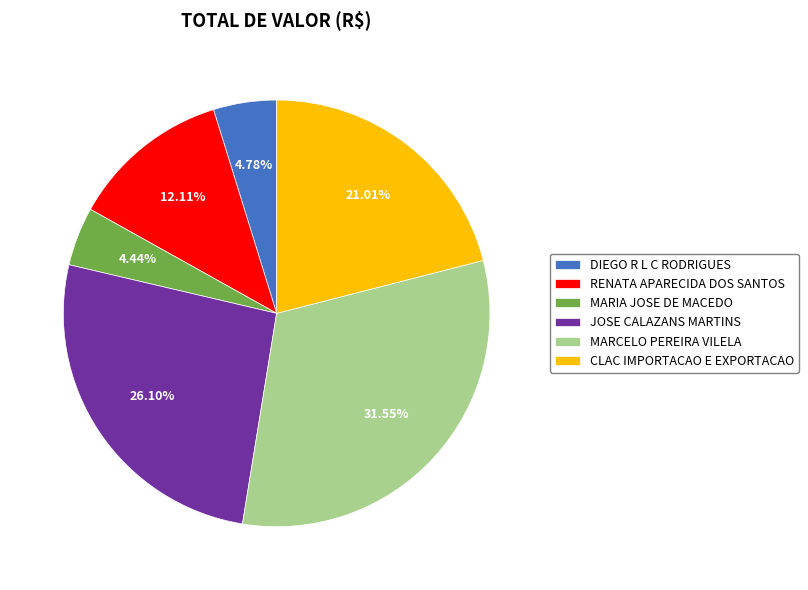

Approximately how many times larger is the value at MARCELO PEREIRA VILELA compared to CLAC IMPORTACAO E EXPORTACAO?

1.5